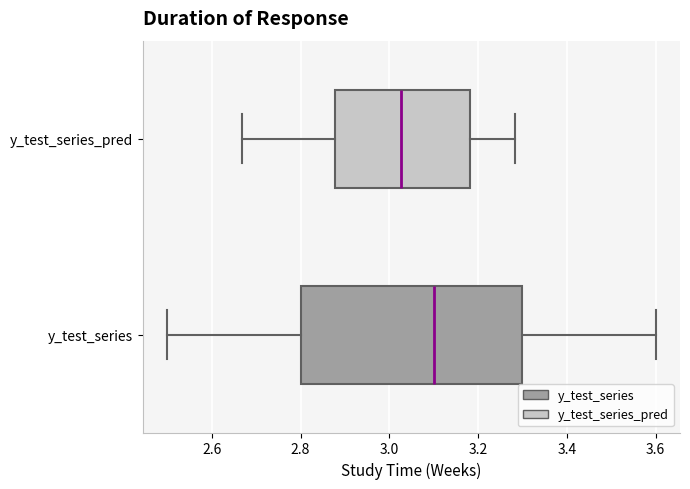

Which box's median line is the furthest to the right?

y_test_series